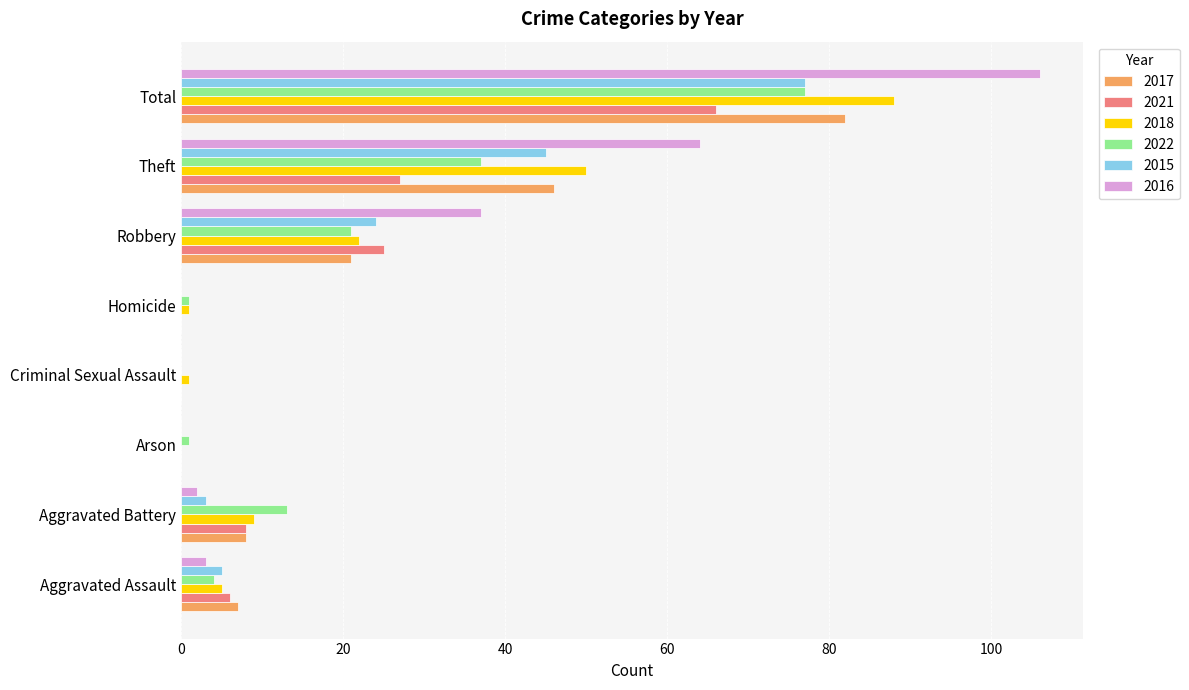

What is the sum of all 2017 values?

164